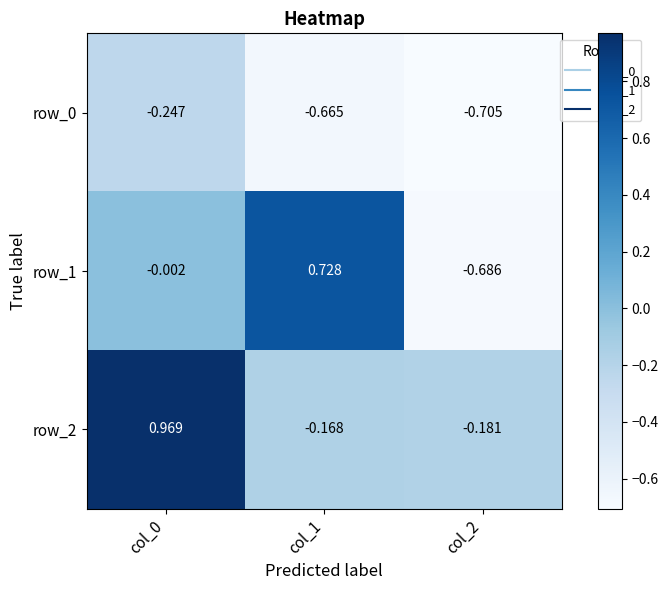

How many values in the row_2 series exceed 0?

1